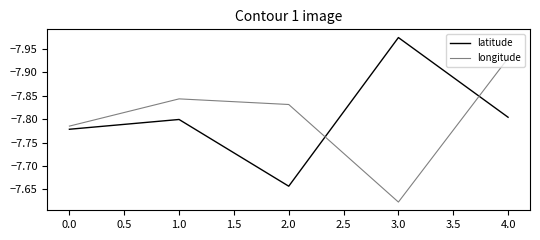

Rank the series by their maximum value, from lowest to highest.

latitude, longitude